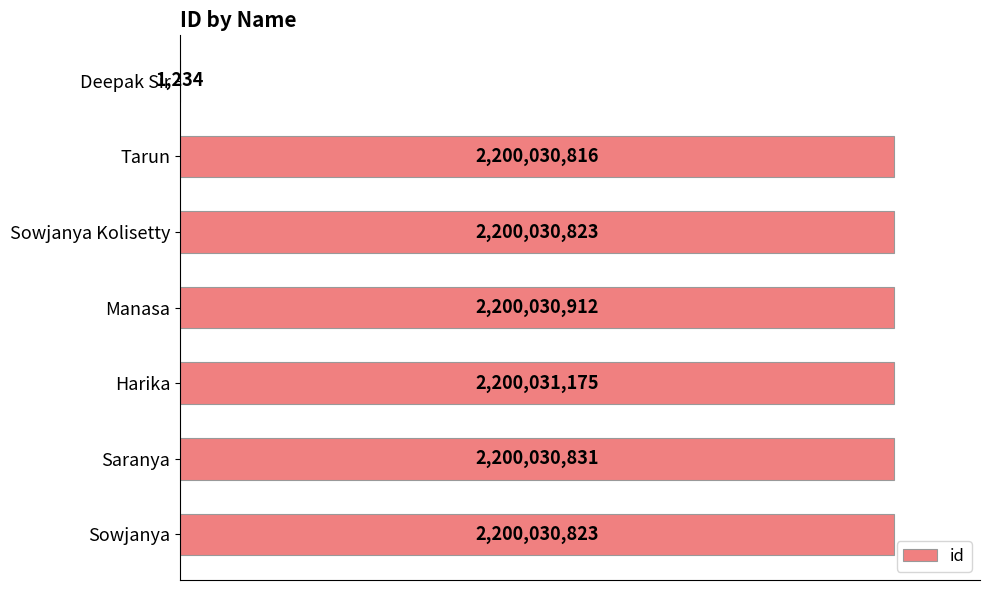

Are the bars horizontal?

Yes